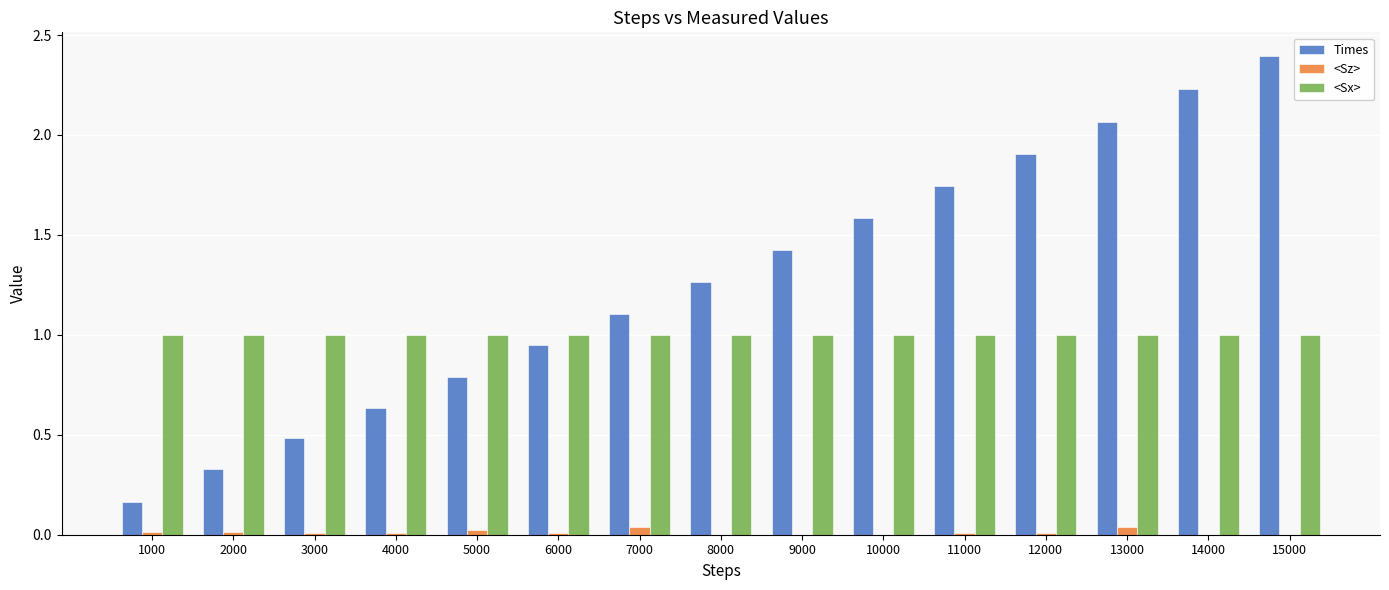

How many categories are shown in the chart?

15